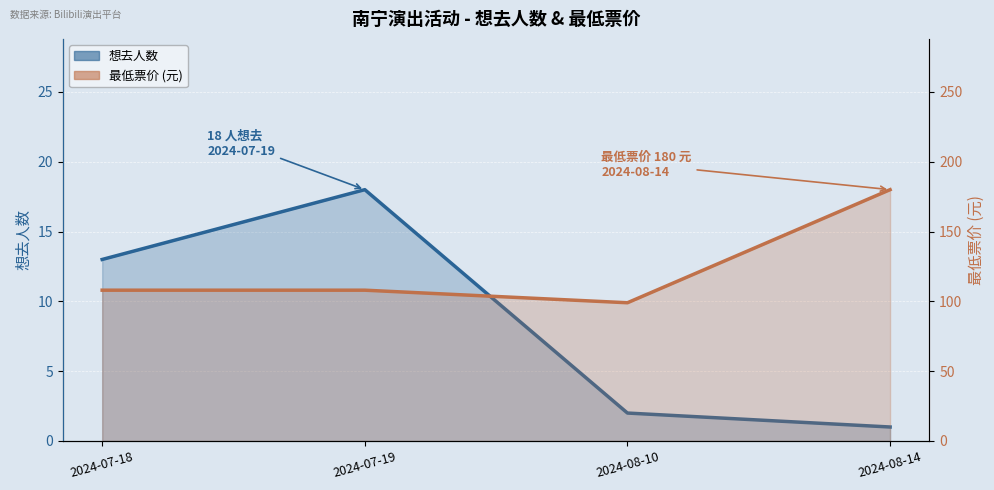

Is it true that 想去人数 equals 2 at 2024-08-10?

True